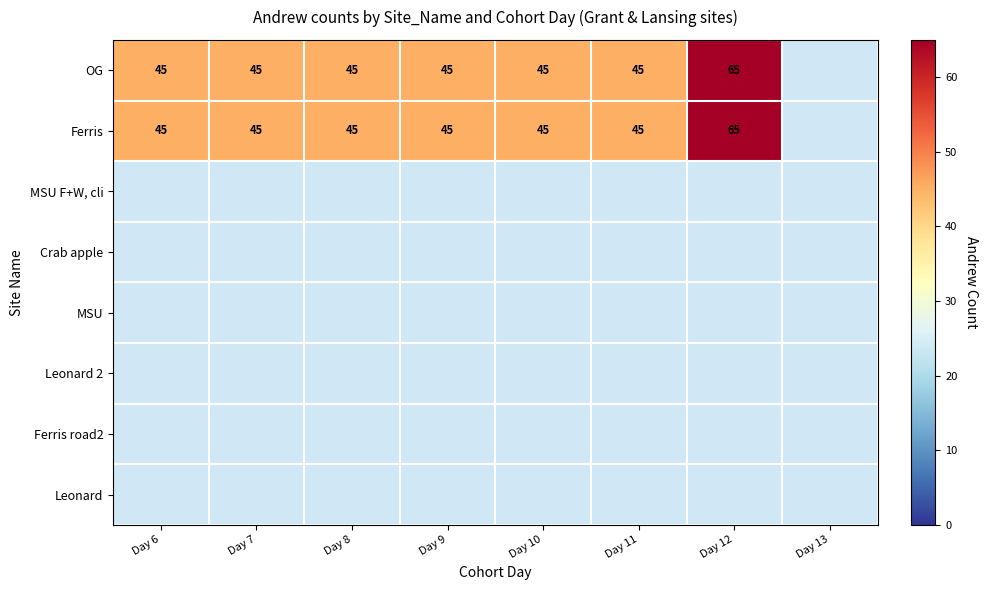

At how many categories does at least one series exceed 59?

1